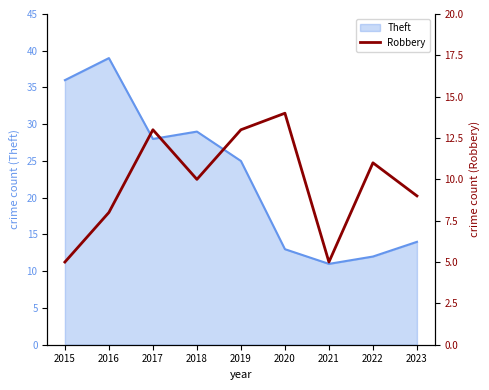

The Theft series shows 4 at 2023. True or false?

False